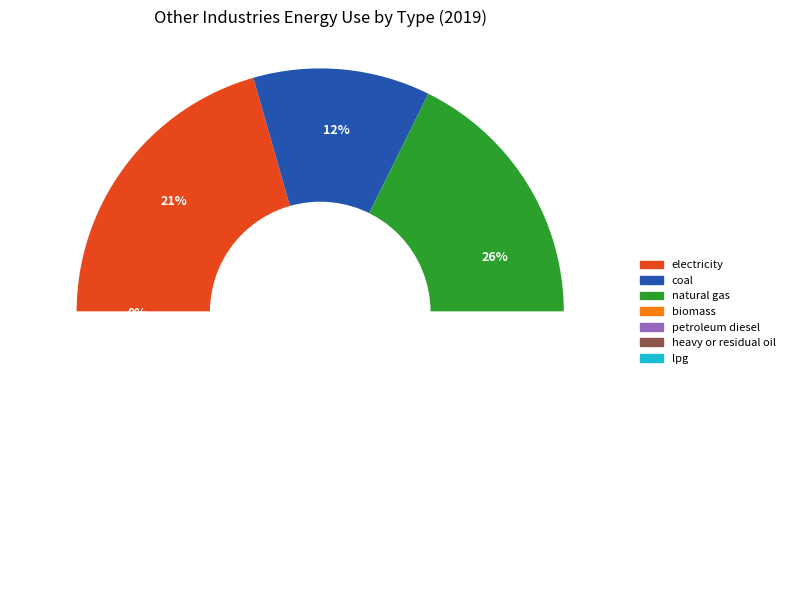

How many slices are in this pie chart?

7